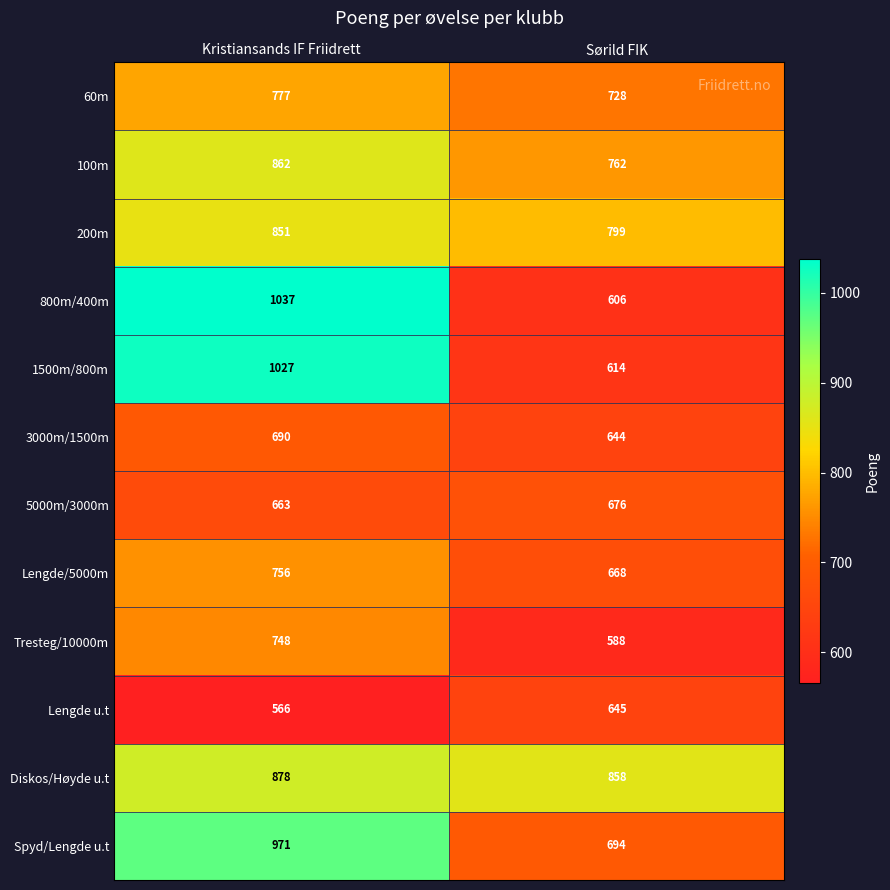

Which series has the widest spread of values?

800m/400m